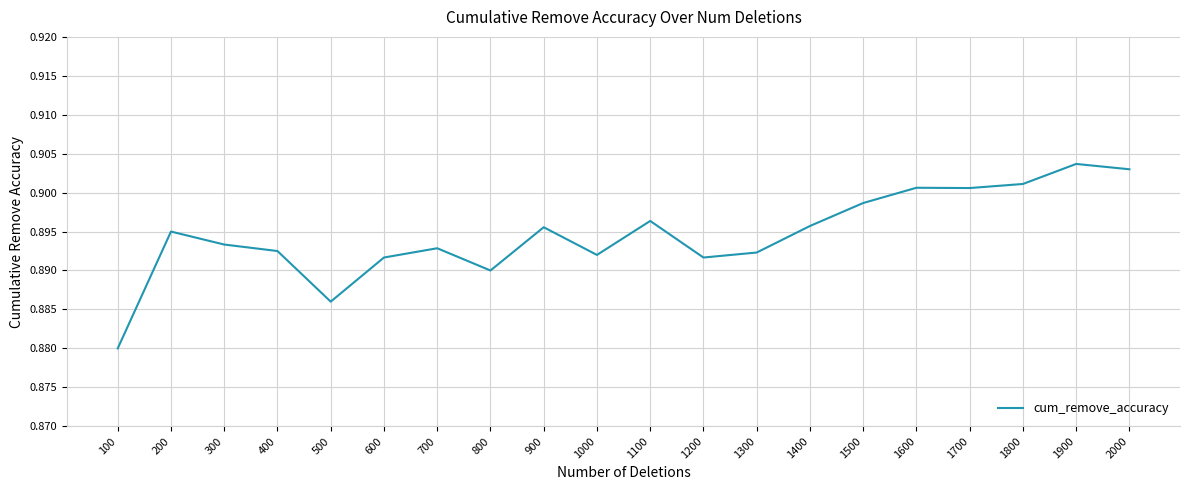

Is it true that the value at 500 is 0.3?

False